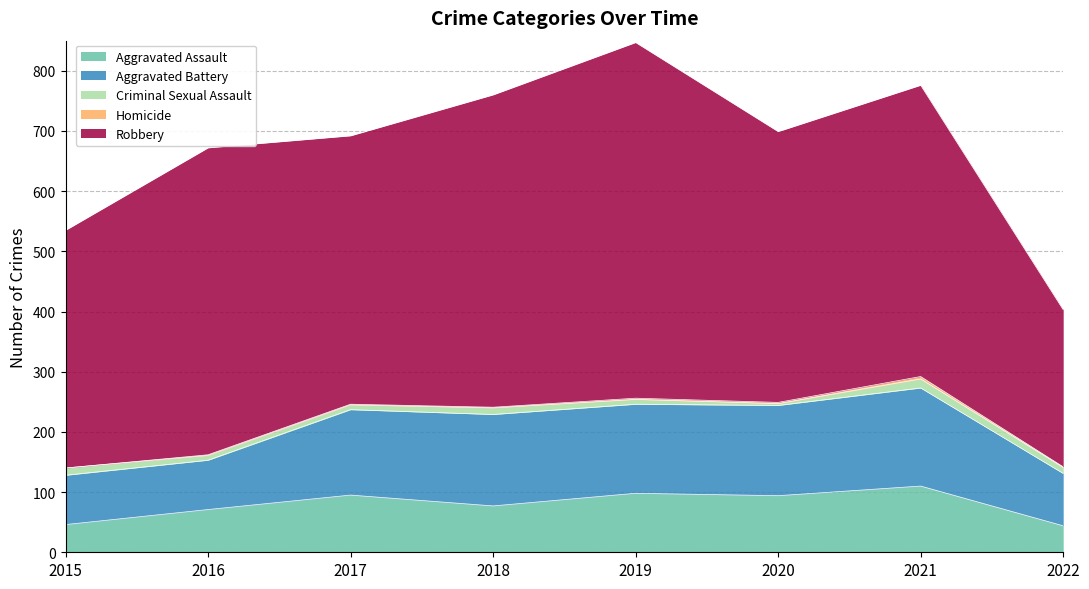

True or false: Aggravated Battery and Homicide intersect in this chart.

False